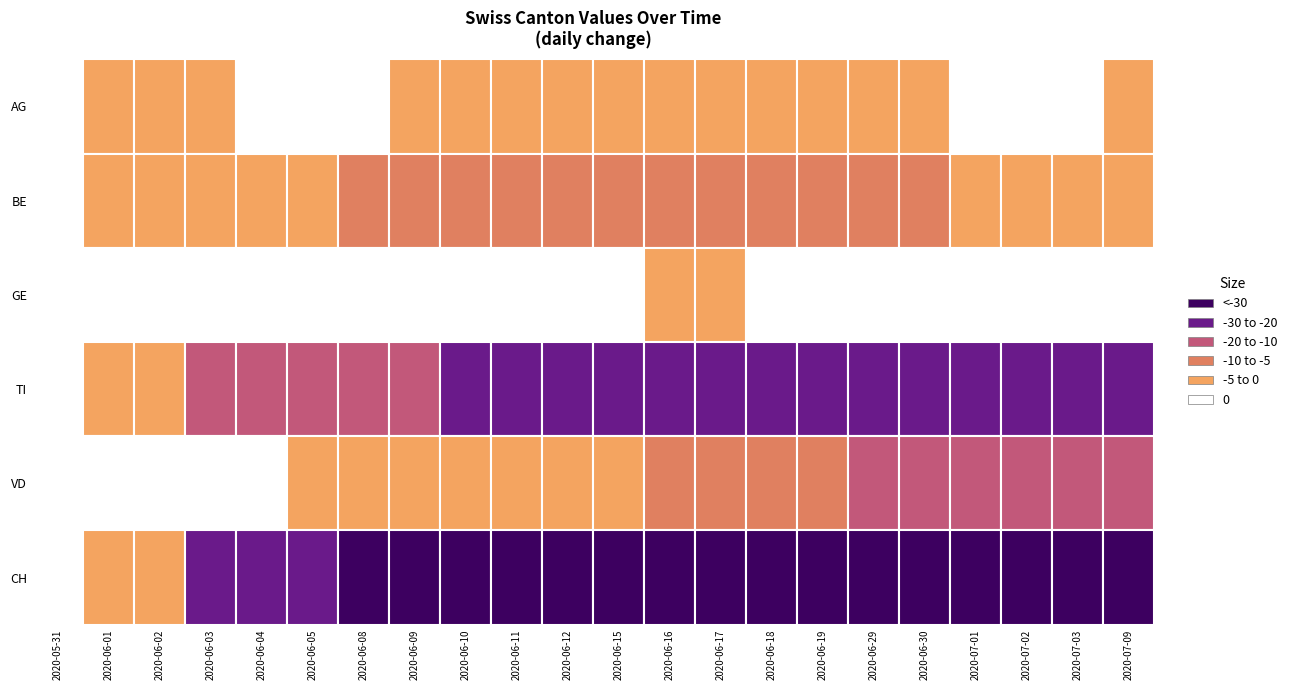

What is the approximate value of TI at 2020-07-01, to the nearest 5?

-30